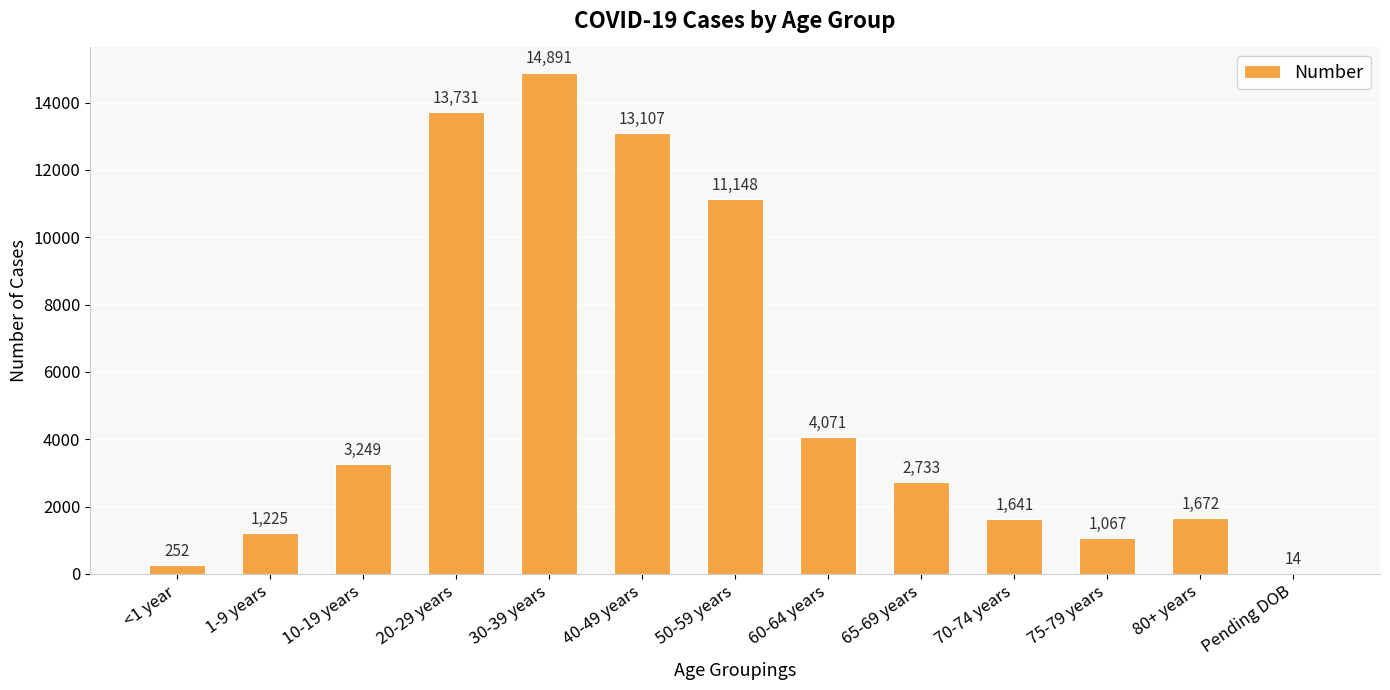

Which has a higher value, 60-64 years or 1-9 years?

60-64 years